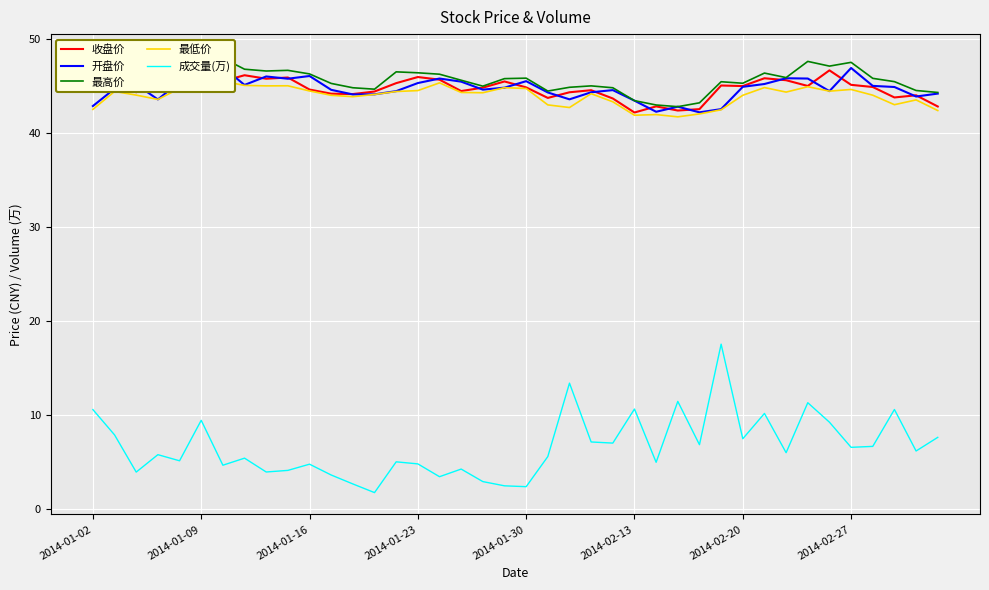

What is the maximum value for 成交量(万)?

17.6